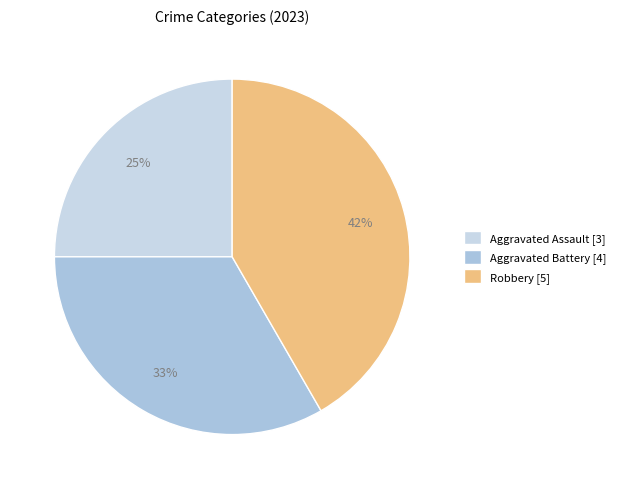

How many segments does this pie chart have?

3